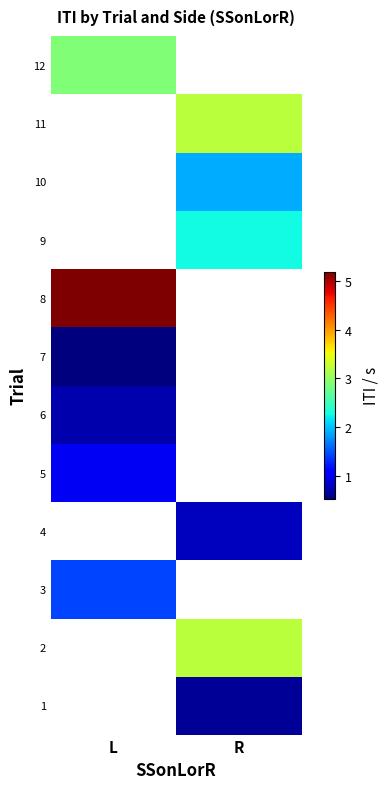

What is the greatest value displayed?

5.2